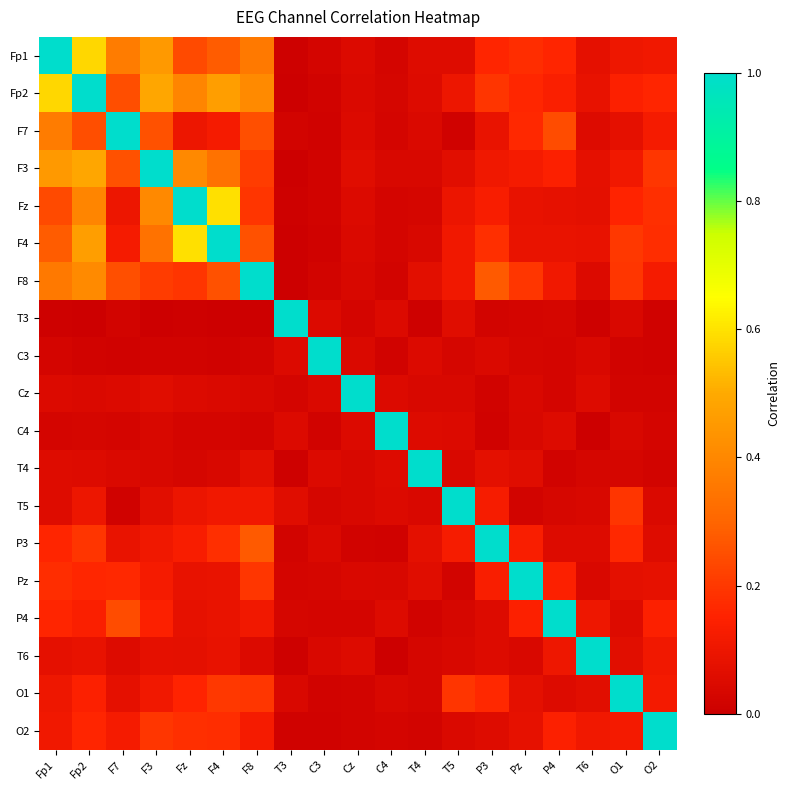

Which series has the largest total across all categories?

Fp2